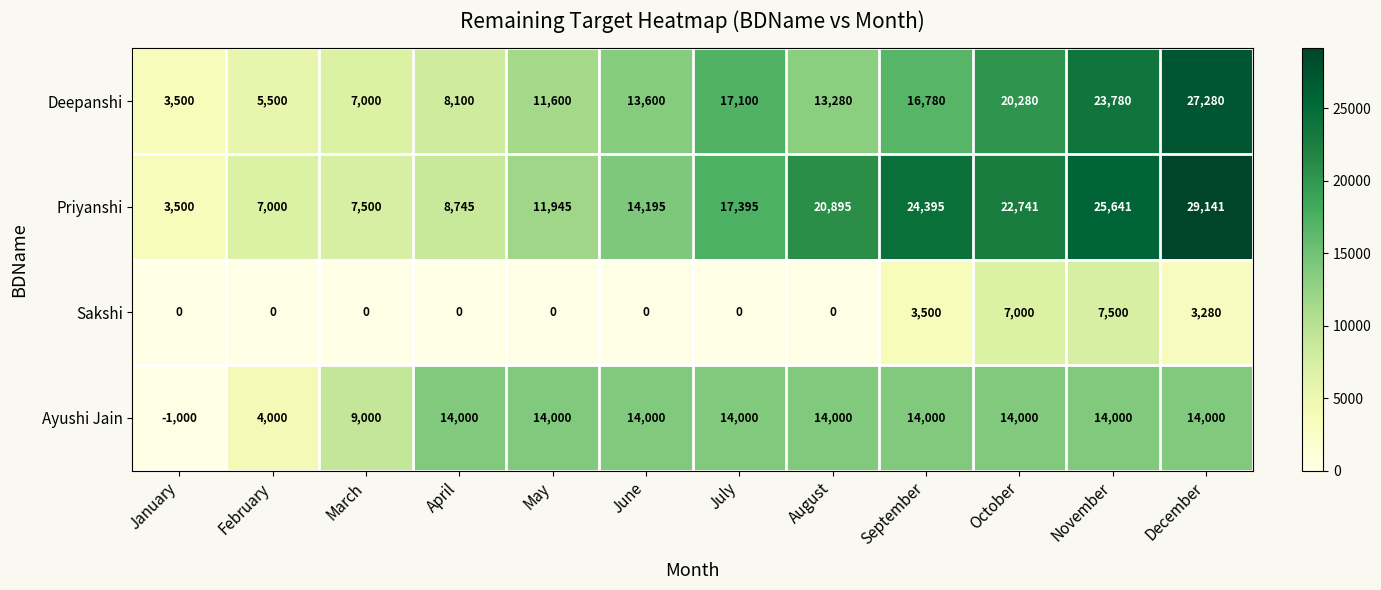

At July, list the series in order from smallest to largest.

Sakshi, Ayushi Jain, Deepanshi, Priyanshi